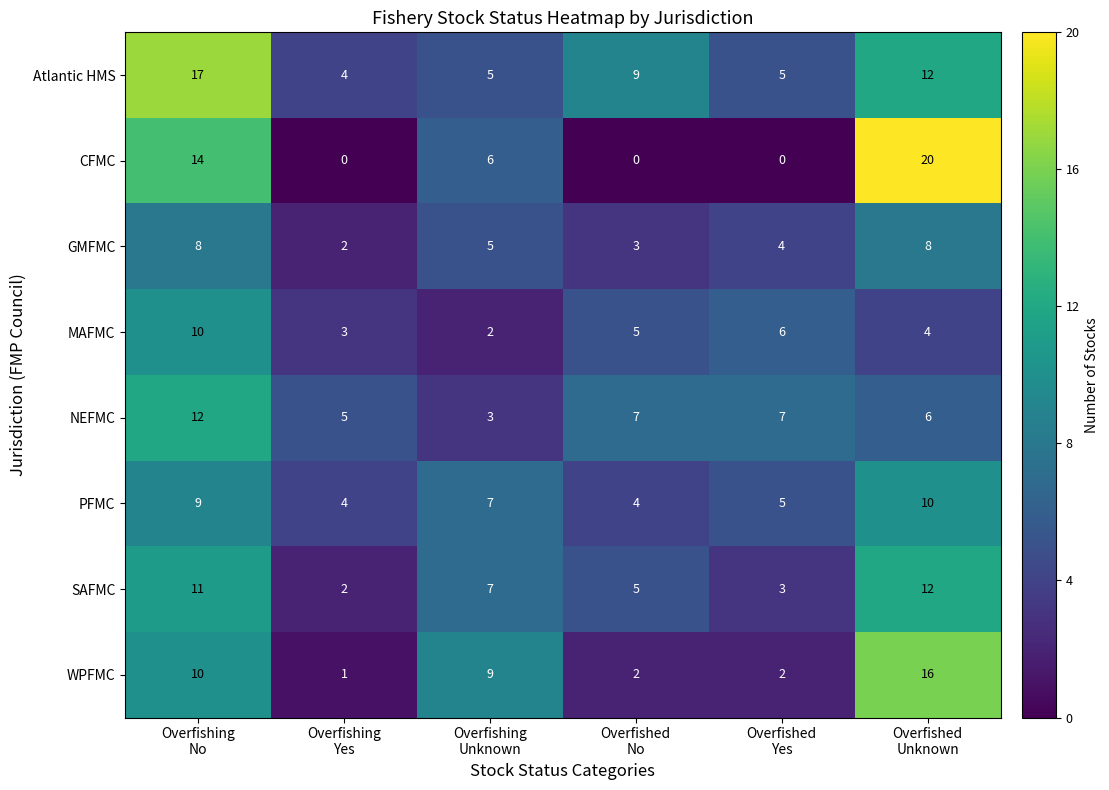

What is the difference between the highest and lowest values at Overfishing
No?

9